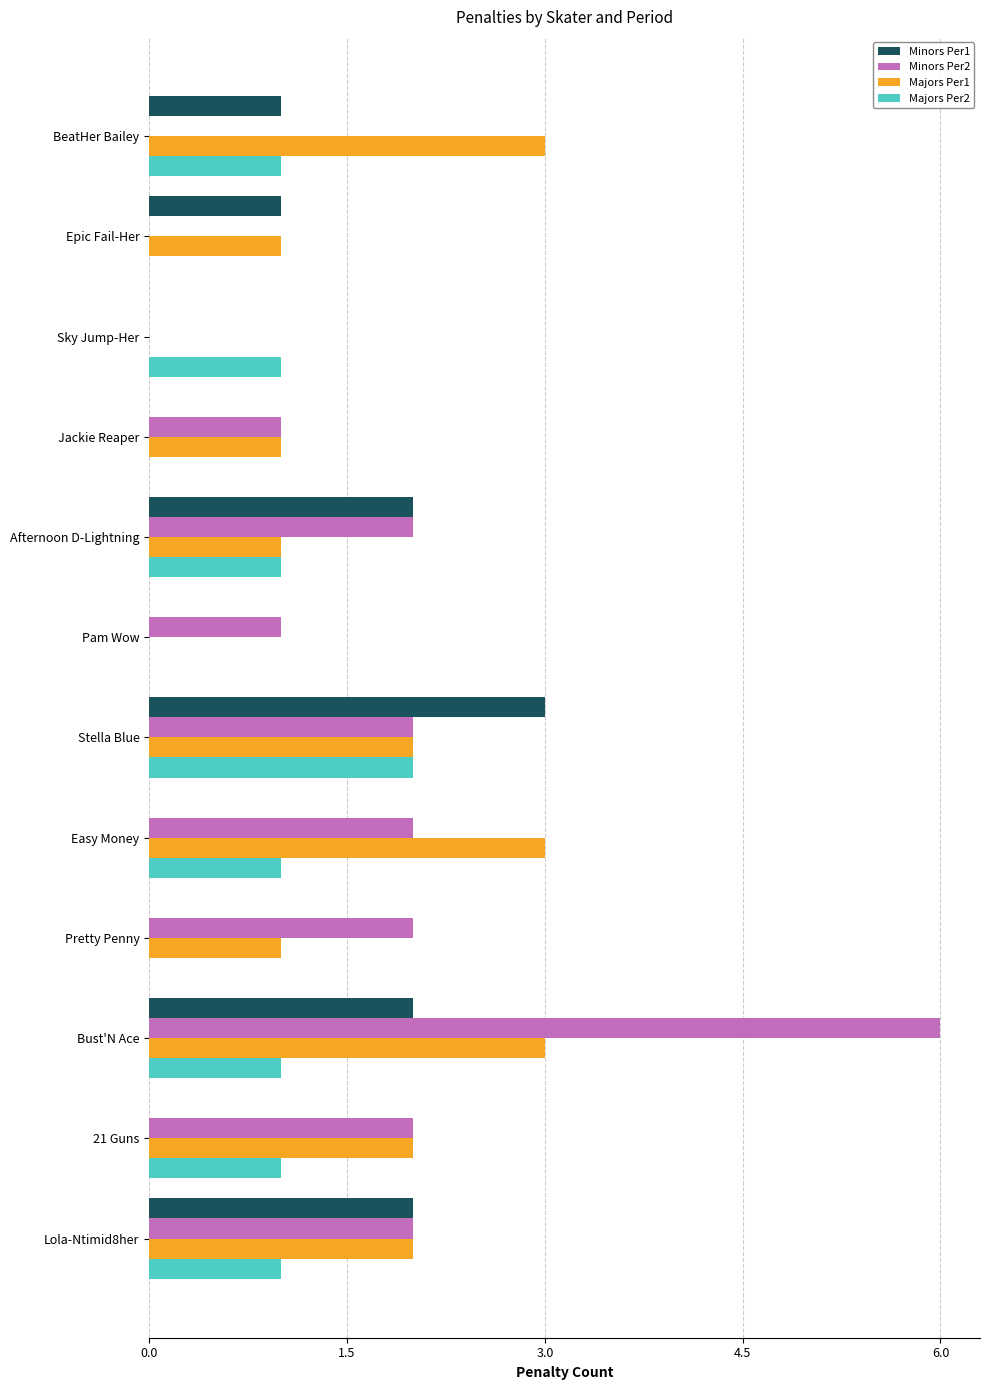

The Majors Per2 series shows 1 at Lola-Ntimid8her. True or false?

True